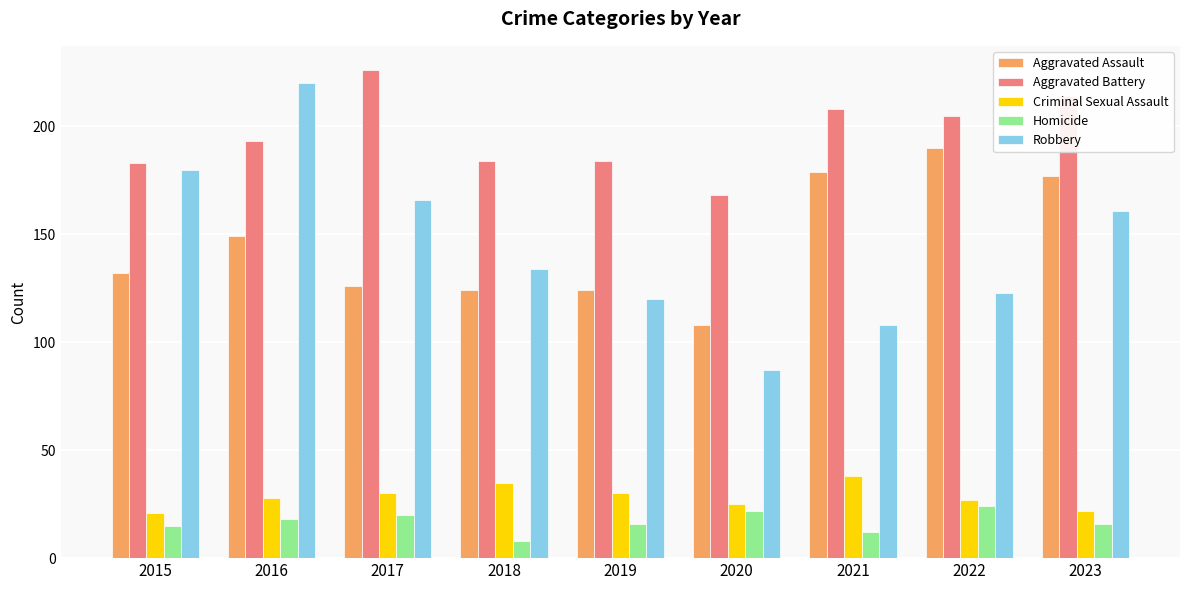

Which series has the largest total across all categories?

Aggravated Battery